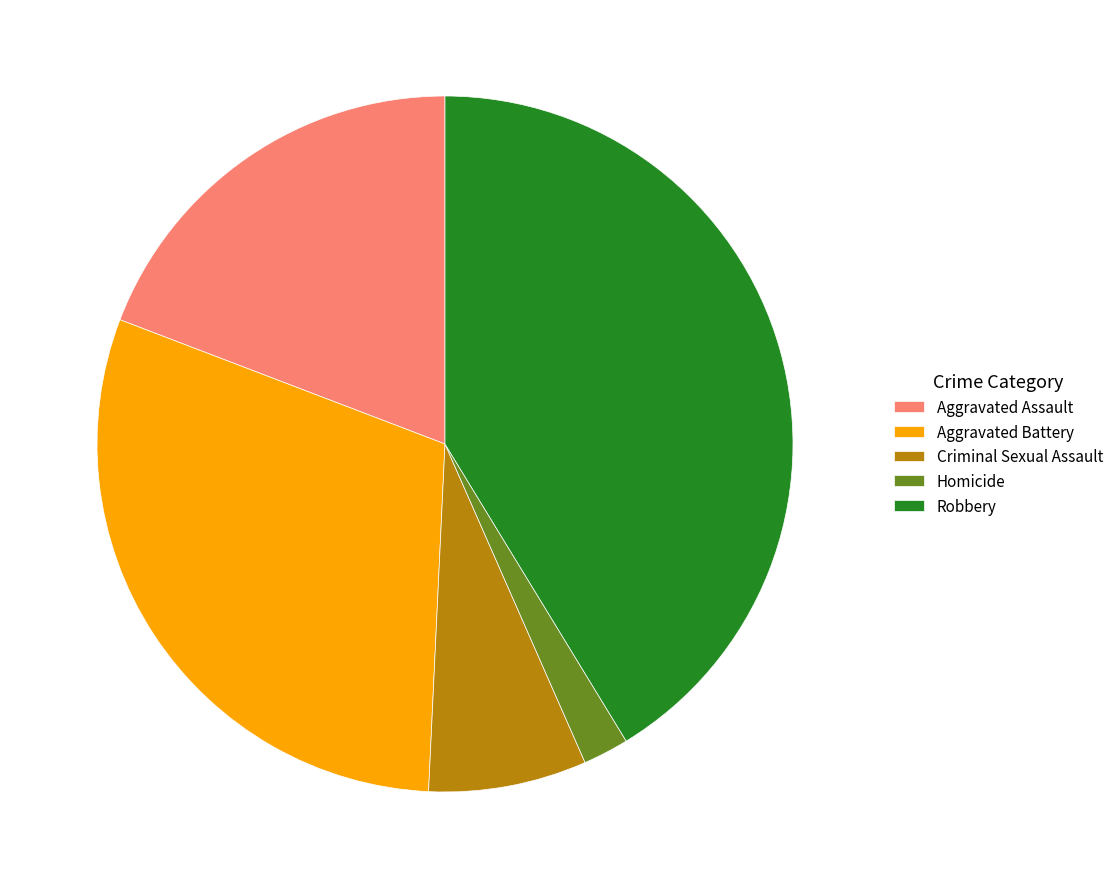

The Aggravated Battery slice represents 30% of the pie. True or false?

True